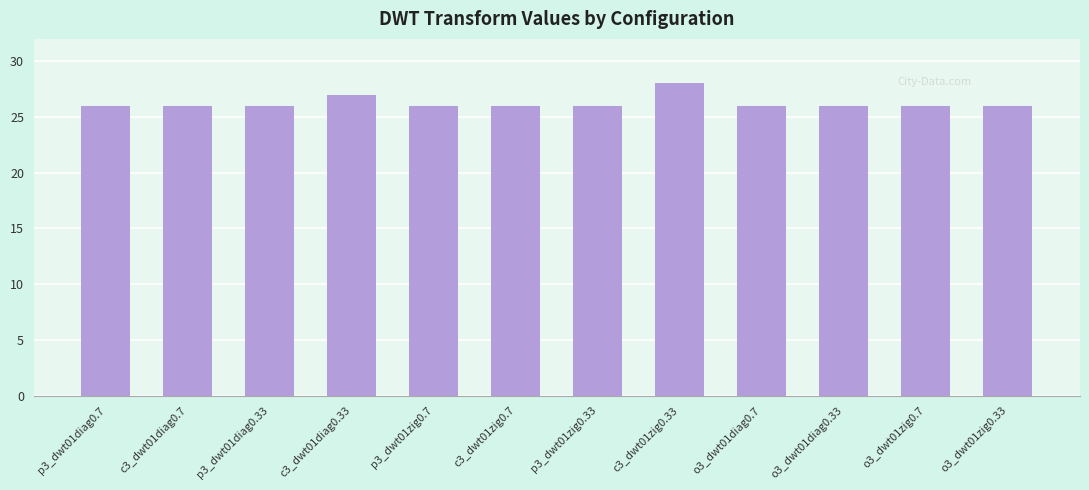

What is the label of the 4th bar from the right?

o3_dwt01diag0.7